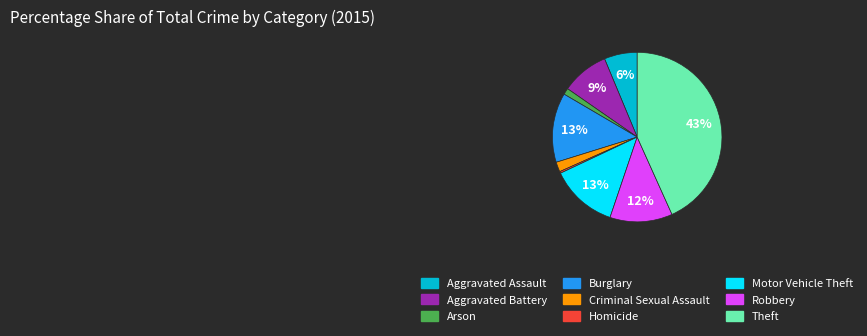

To the nearest percent, what portion does Theft represent?

43%